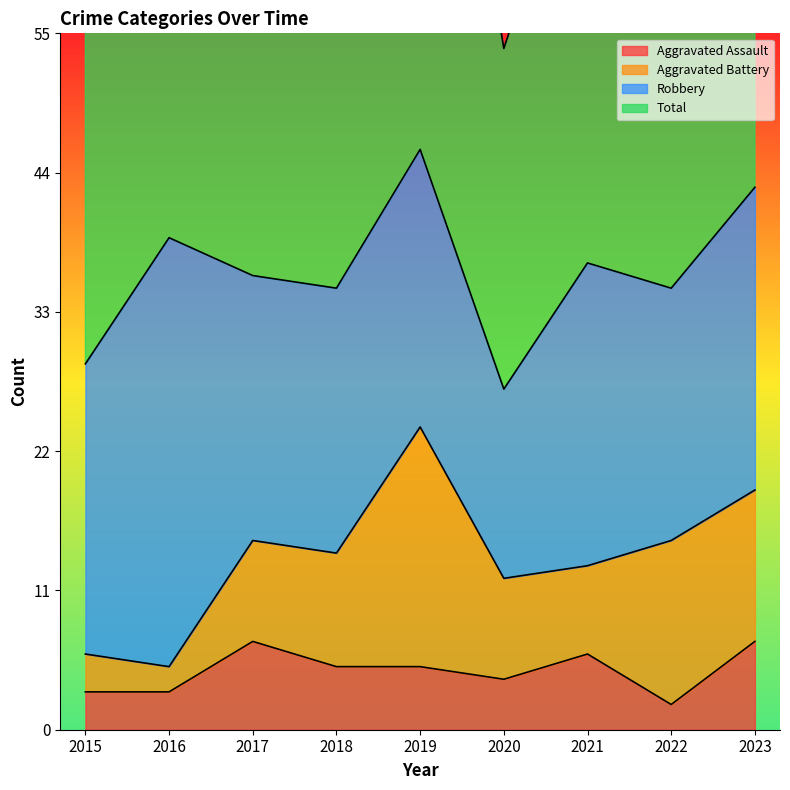

At which label does Aggravated Assault reach its minimum?

2022